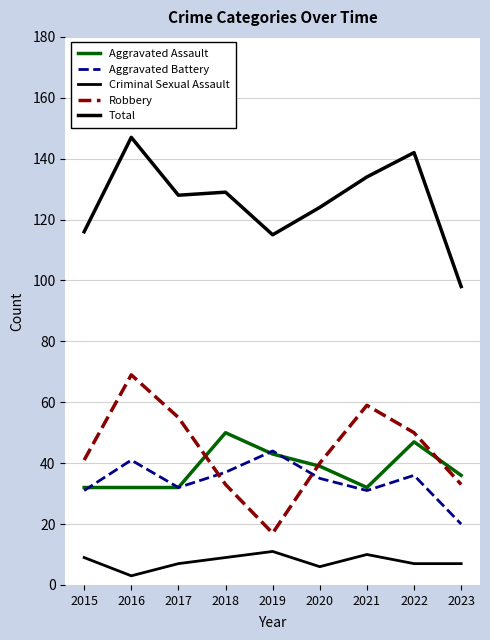

Reading right to left, list all the values displayed in this chart.

Aggravated Assault: 36	47	32	39	43	50	32	32	32
Aggravated Battery: 20	36	31	35	44	37	32	41	31
Criminal Sexual Assault: 7	7	10	6	11	9	7	3	9
Robbery: 33	50	59	40	17	33	55	69	41
Total: 98	142	134	124	115	129	128	147	116